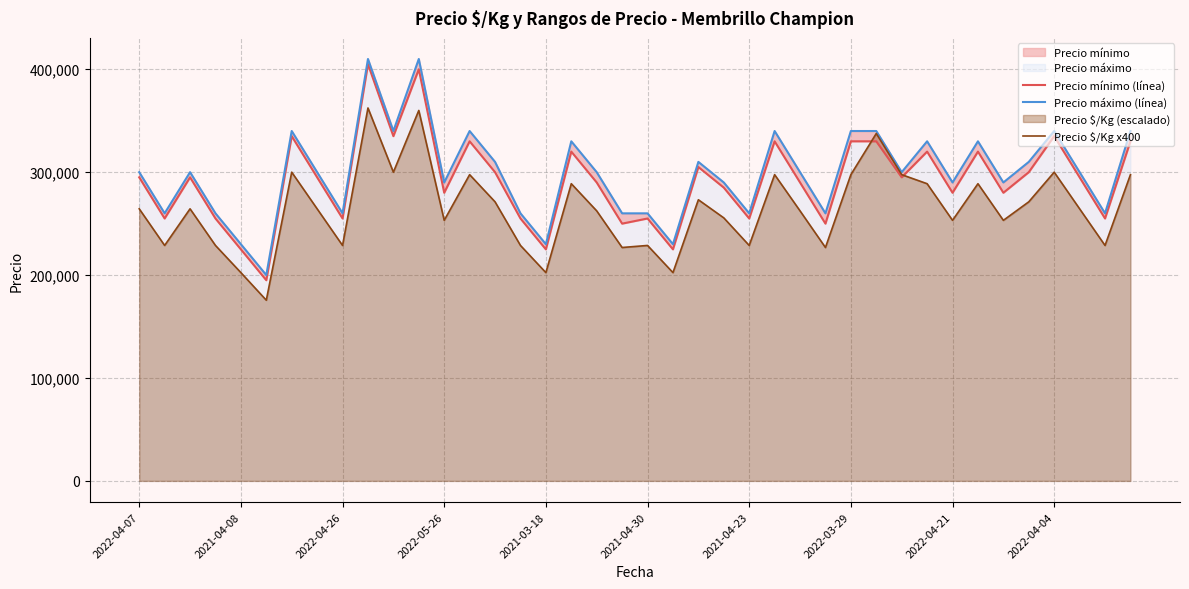

What is the difference between the second highest and second lowest values in the Precio $/Kg x400 series?

157600